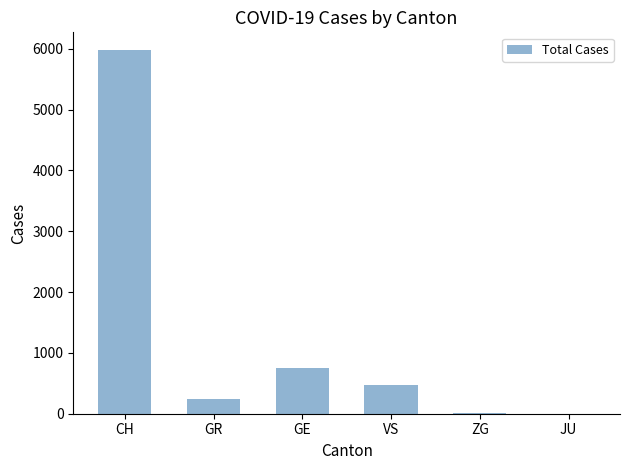

The chart shows a value of 5970 at CH. True or false?

True